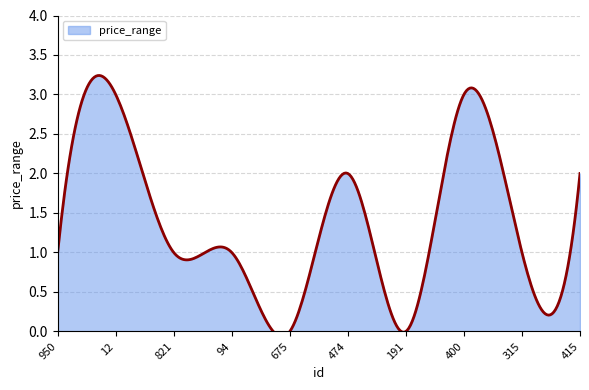

Reading left to right, transcribe all the data shown in this chart.

1	3	1	1	0	2	0	3	1	2